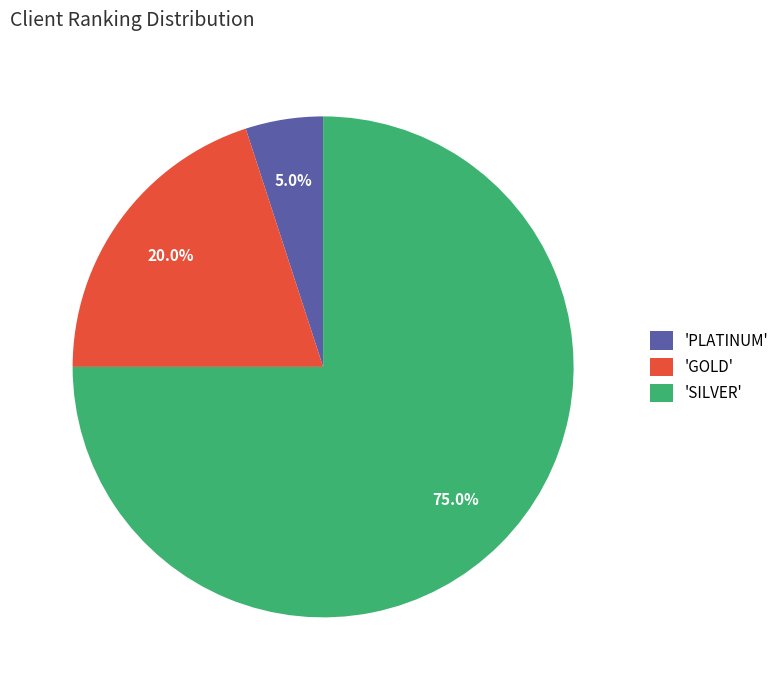

Which has a higher value, 'GOLD' or 'PLATINUM'?

'GOLD'